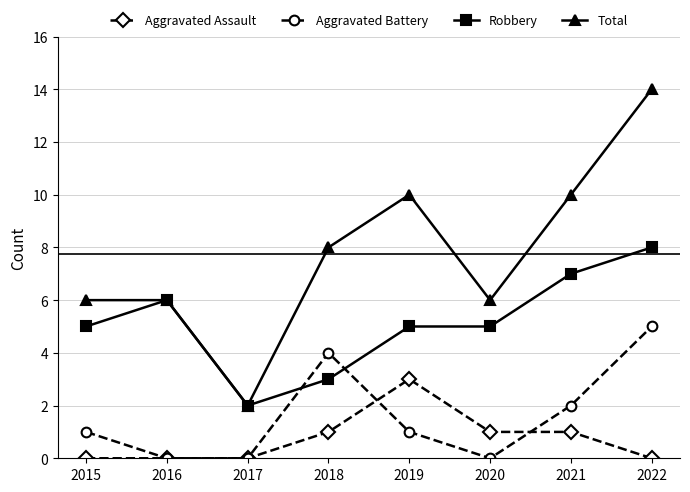

How many distinct data groups are displayed?

4